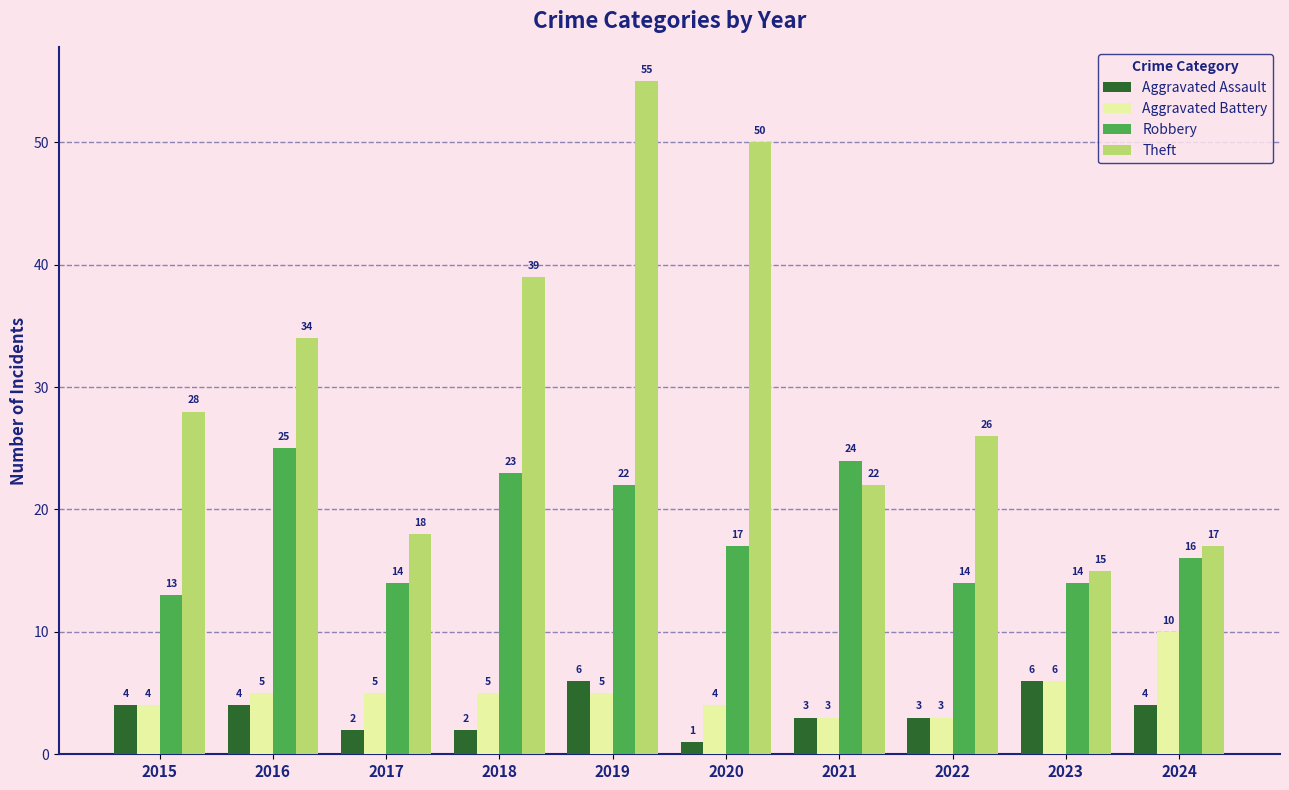

What is the spread (max minus min) of values at 2020?

49